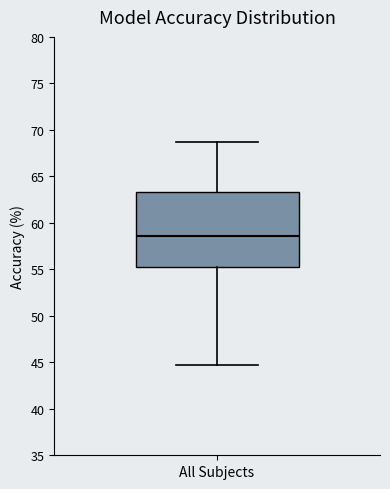

Where does the lower whisker of the box for All Subjects end on the y-axis? The values are not printed on the chart, so give them approximately, as read against the axis.

44.5